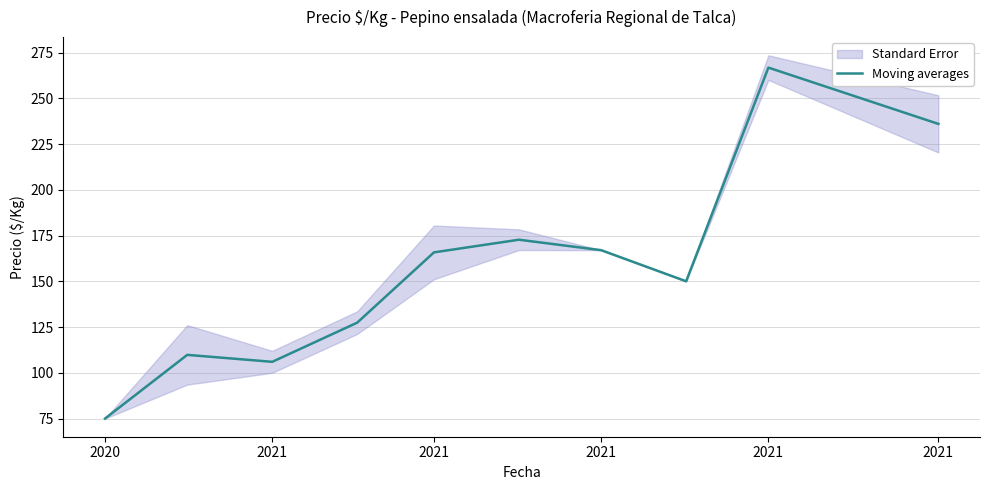

Which category has the lowest value across all series?

2020